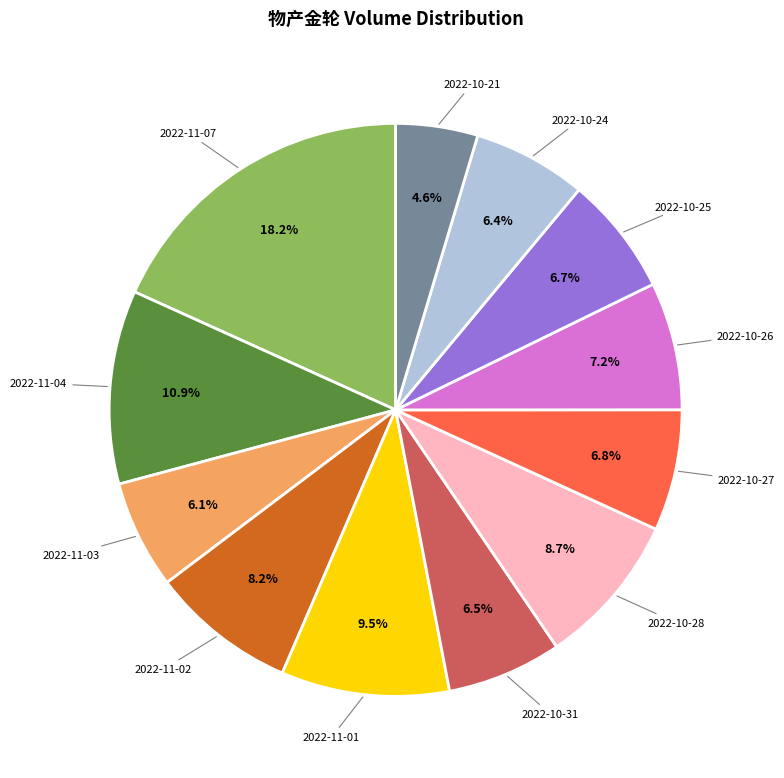

Does any single category account for the majority?

No